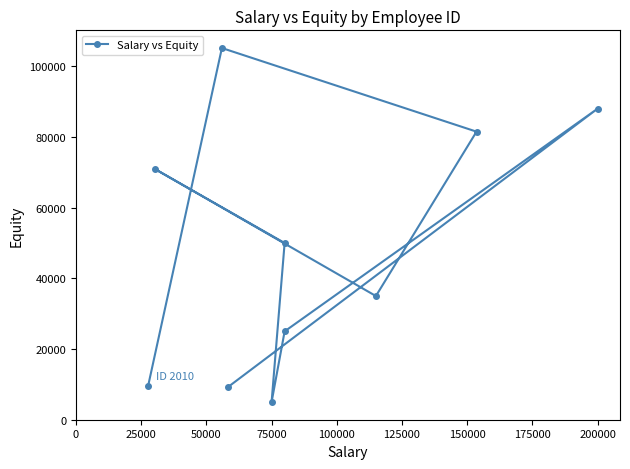

What is the difference between the maximum and minimum values?

100166